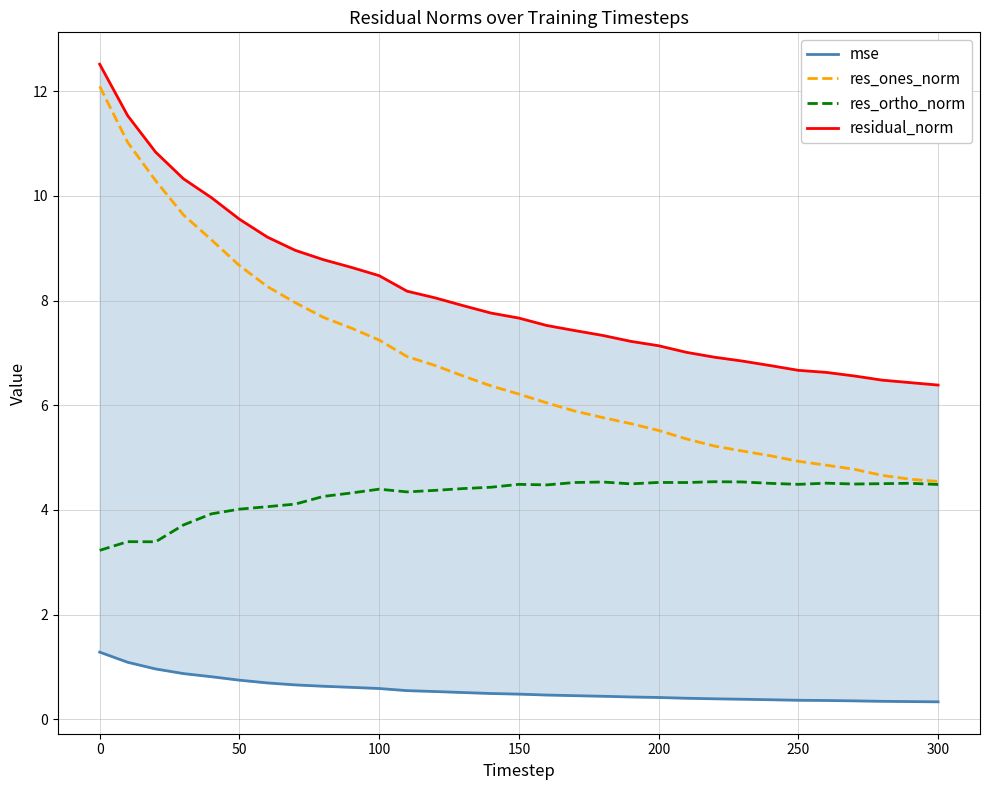

What is the lowest value of the res_ones_norm series?

4.5